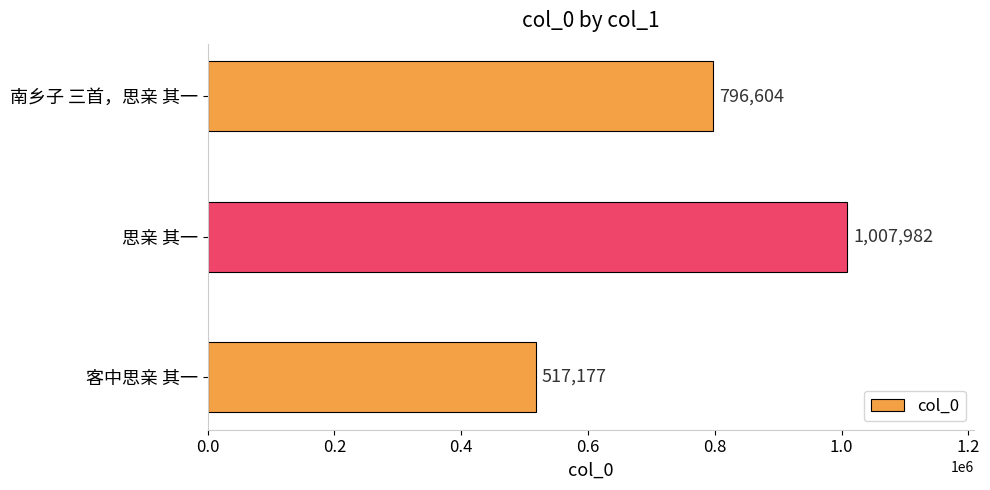

Rank the categories by value from highest to lowest.

思亲 其一, 南乡子 三首，思亲 其一, 客中思亲 其一